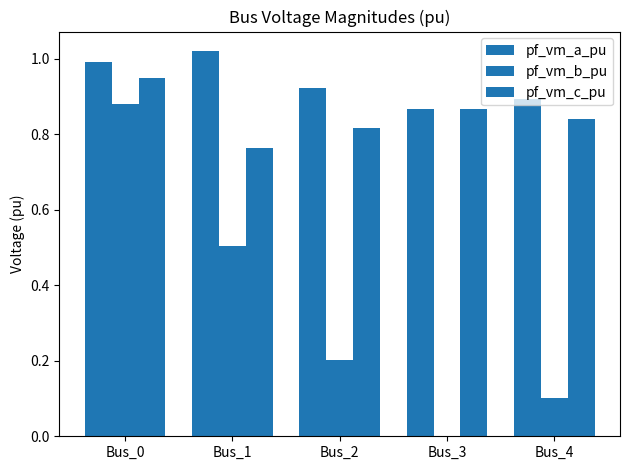

The value of pf_vm_a_pu at Bus_0 is 1.0. True or false?

True